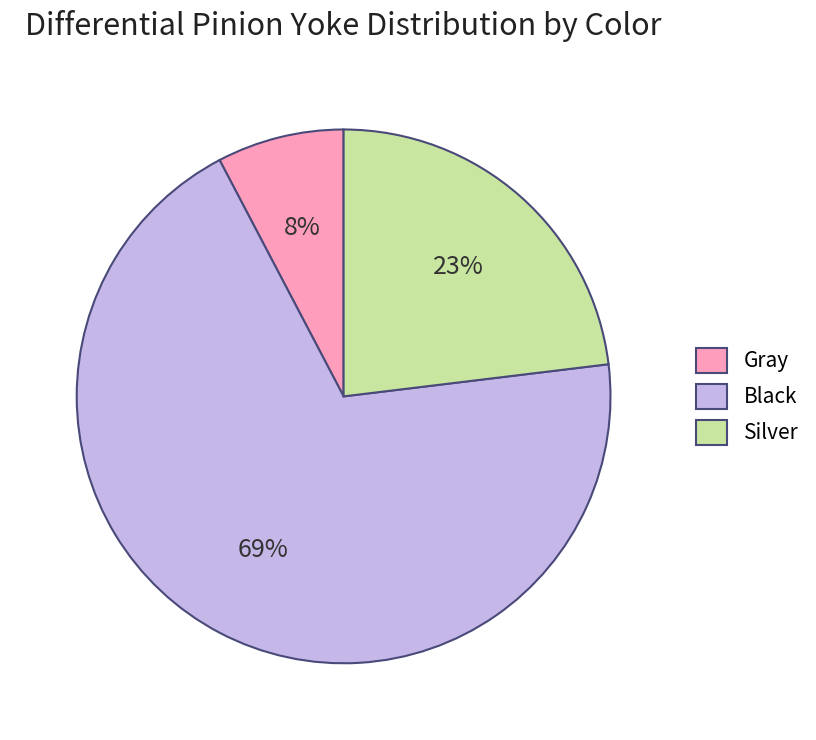

Is it true that Gray is 1% of the pie?

False